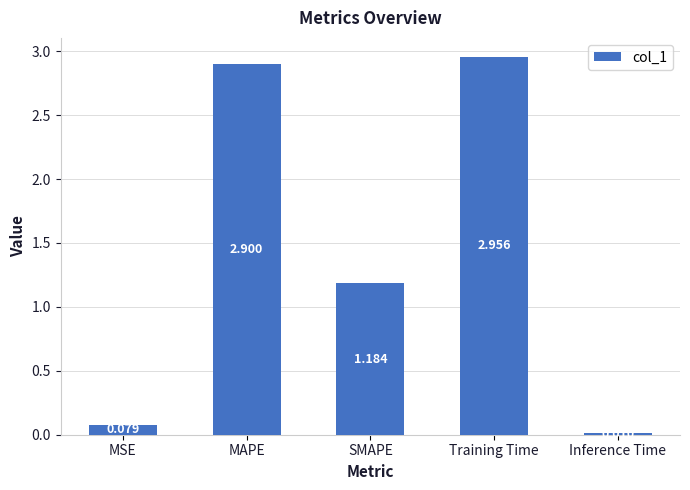

Between Training Time and MAPE, which is larger?

Training Time